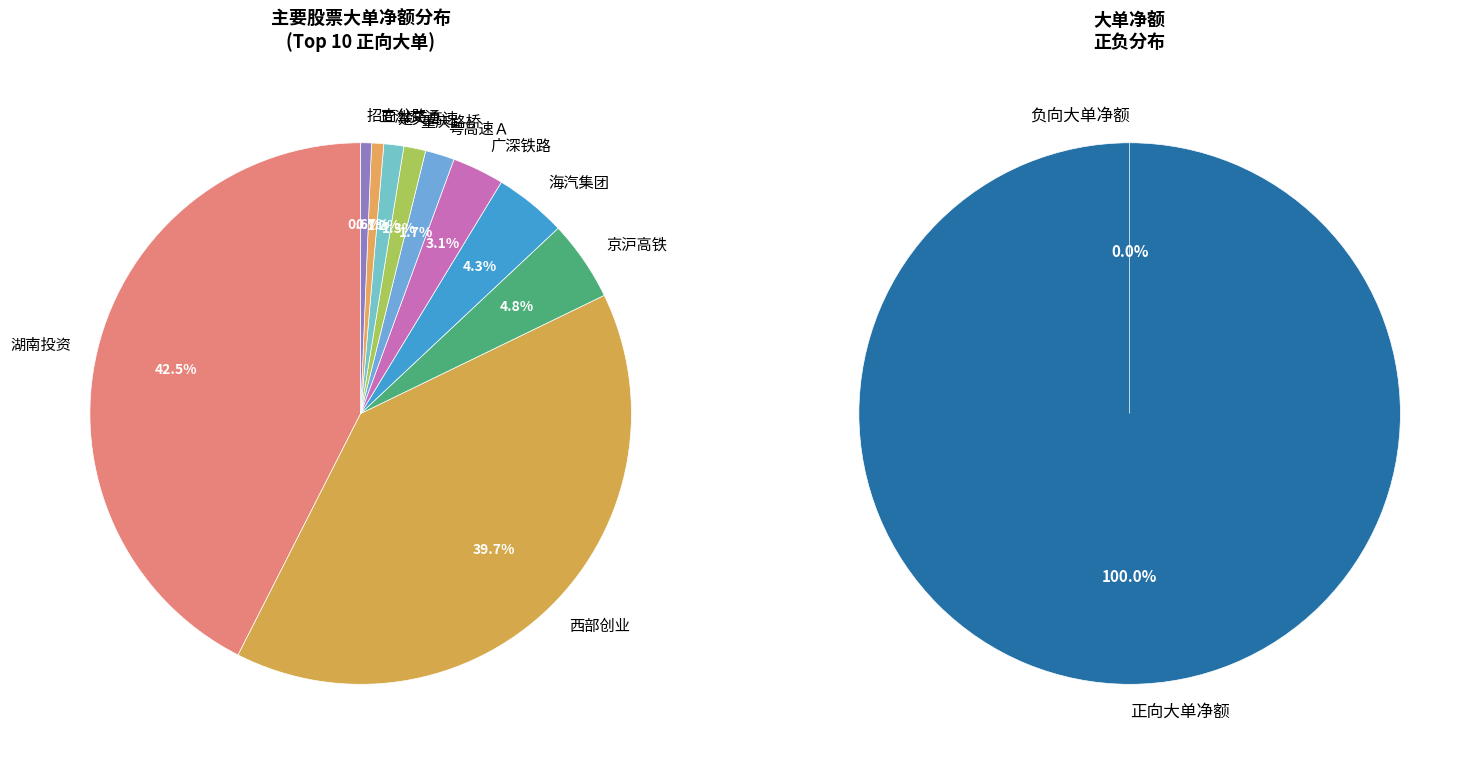

True or false: 龙江交通 accounts for 0% of the total.

True